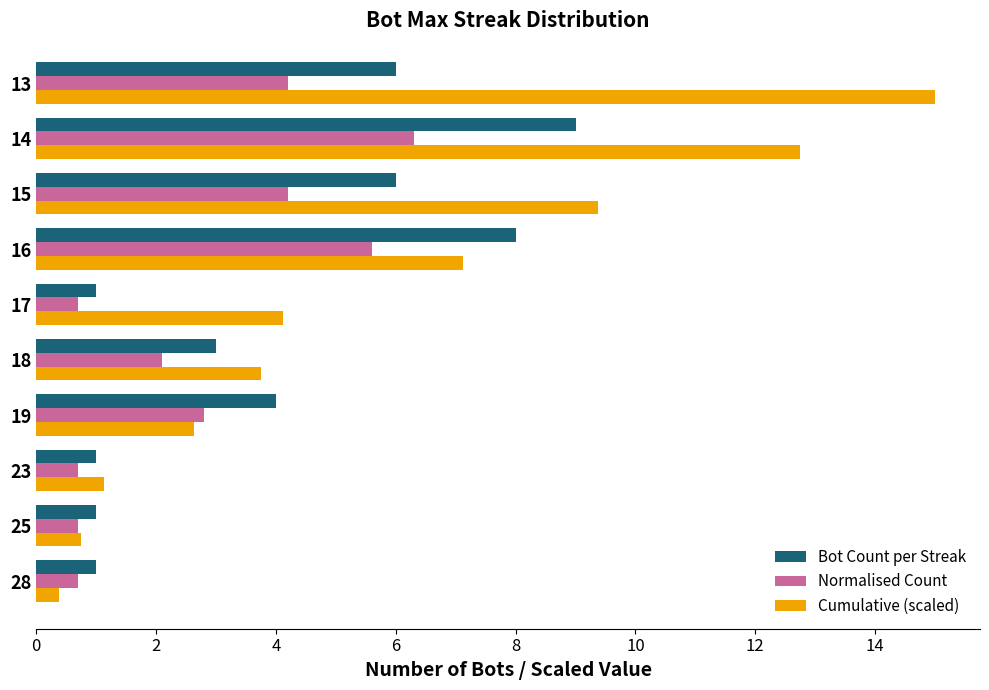

True or false: Bot Count per Streak has a value of 0.5 at 23.

False